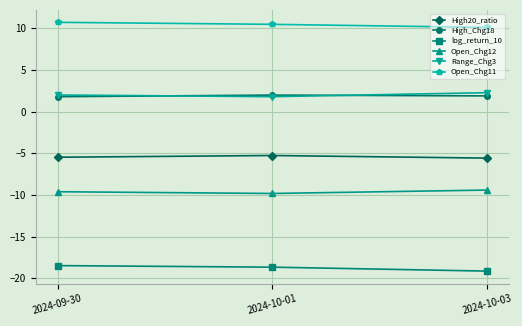

Is it true that High_Chg18 equals 3.1 at 2024-10-03?

False